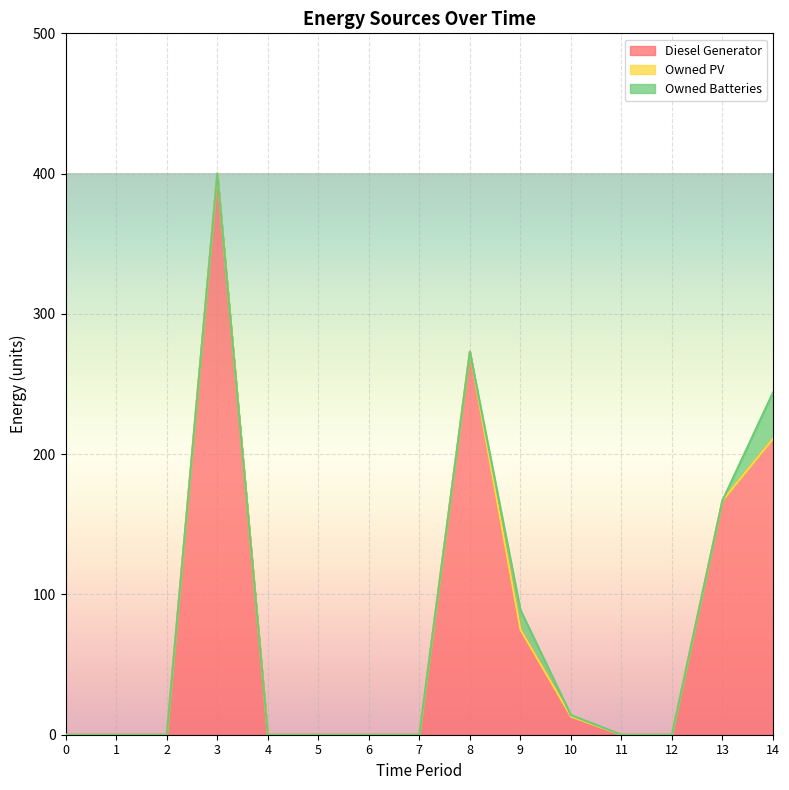

At how many categories does at least one series exceed 11?

6